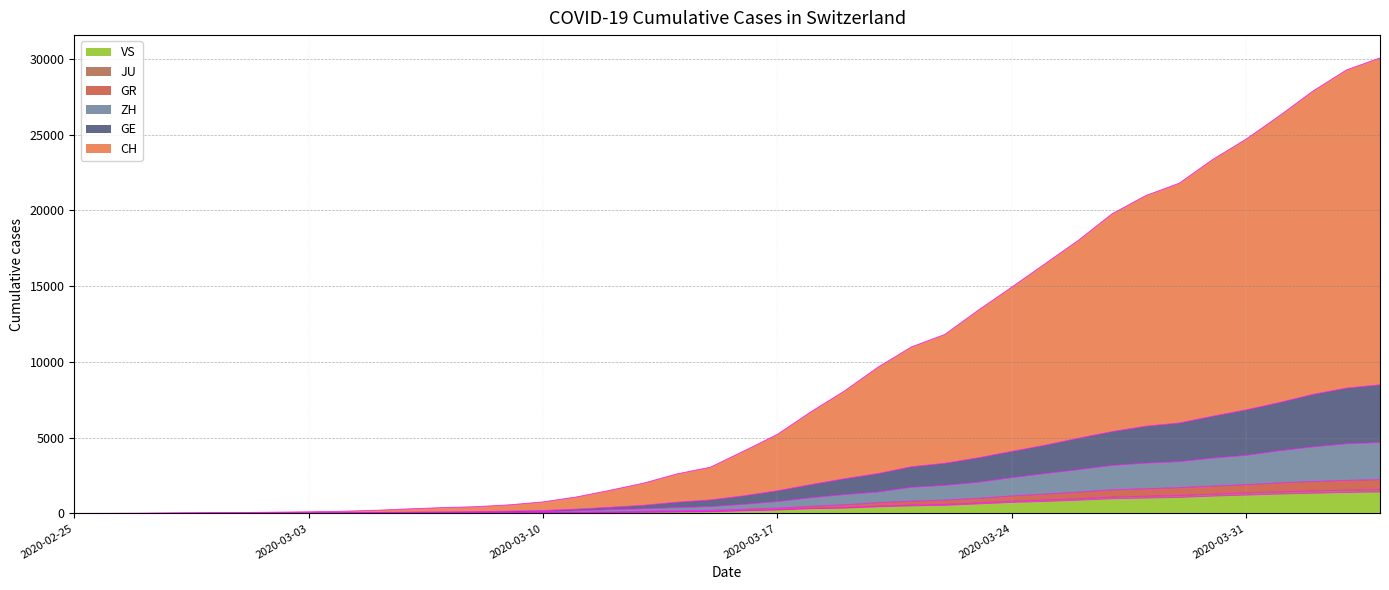

What is the label of the 37th point from the right?

2020-02-28